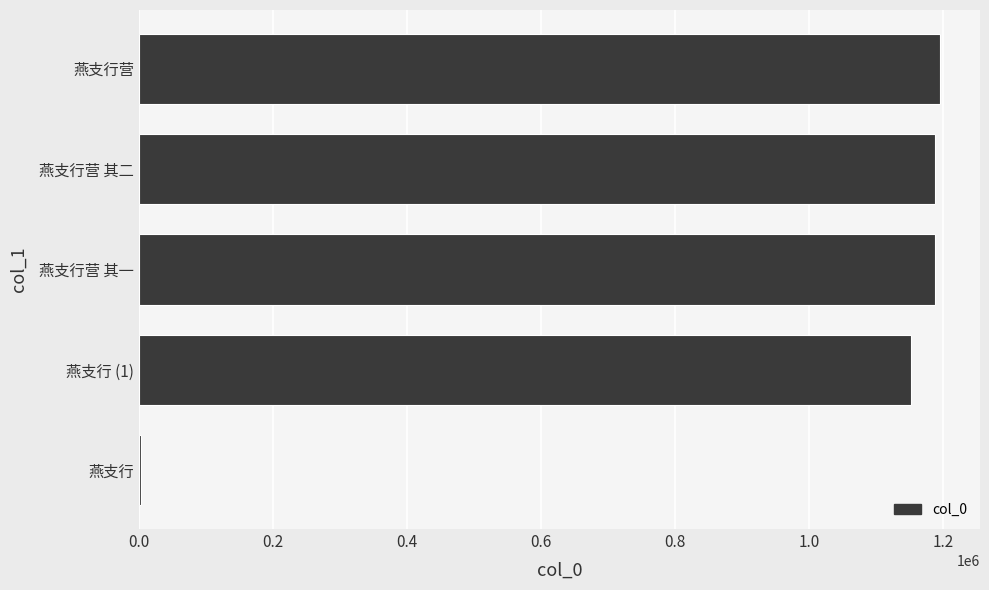

The chart shows a value of 808371 at 燕支行营 其二. True or false?

False